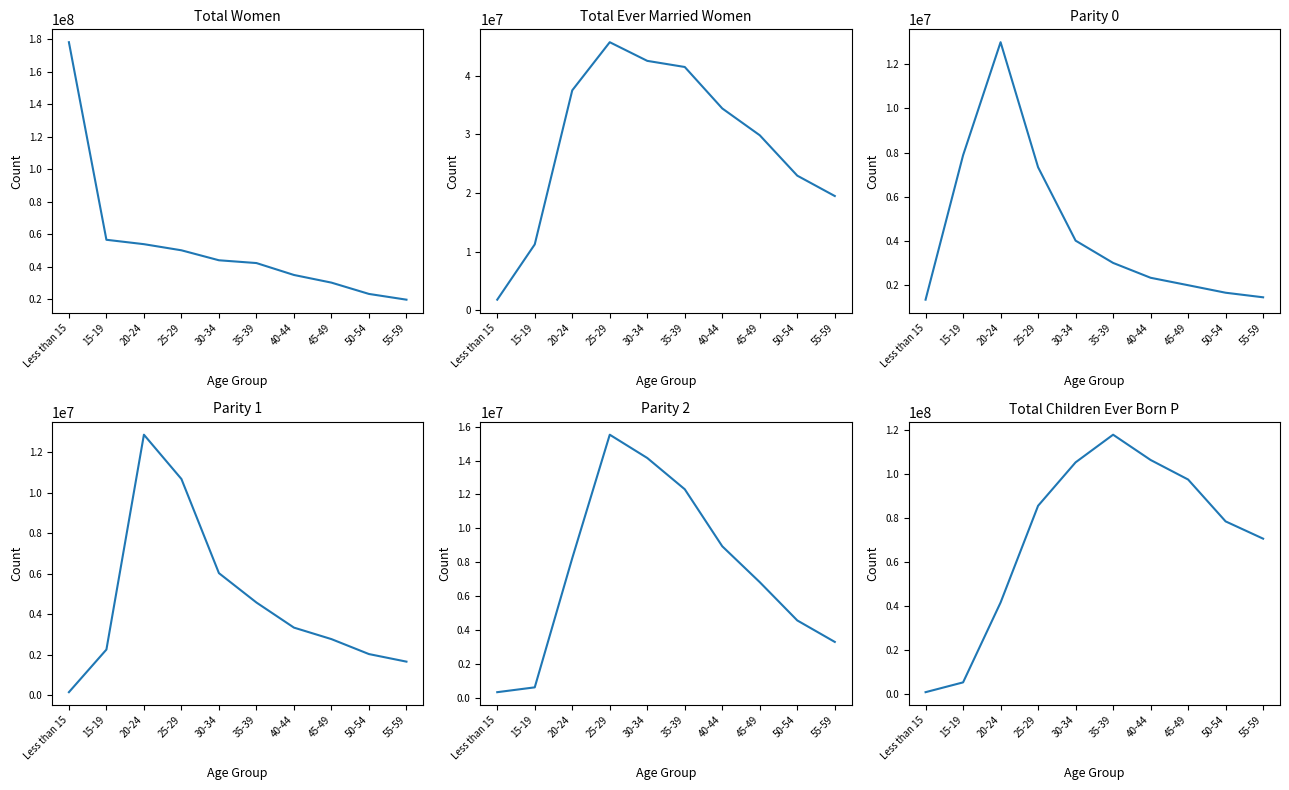

Which category has the highest value in the Total Ever Married Women series?

25-29